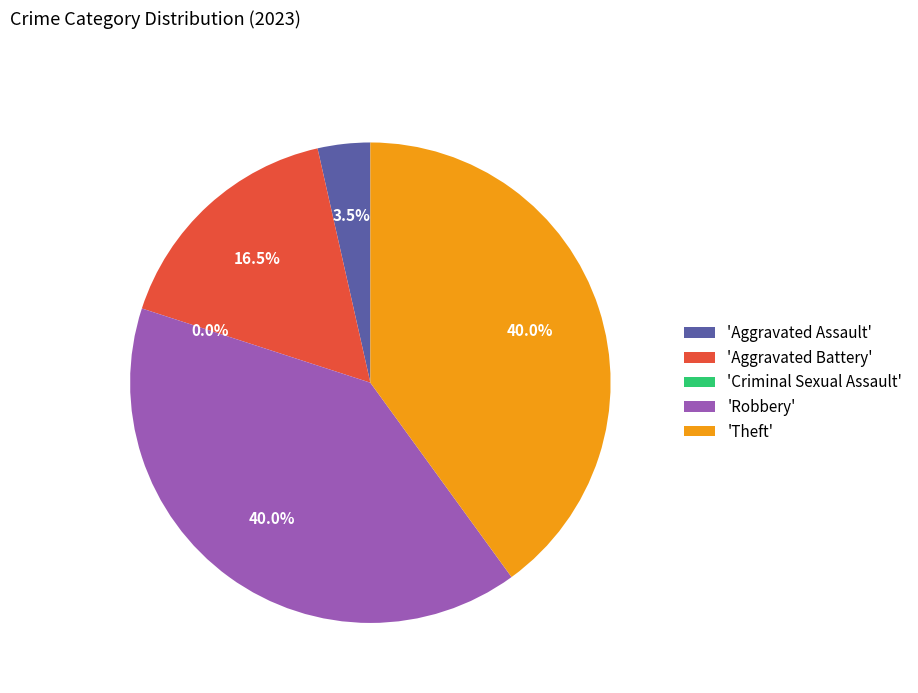

Count the number of slices in the pie.

5